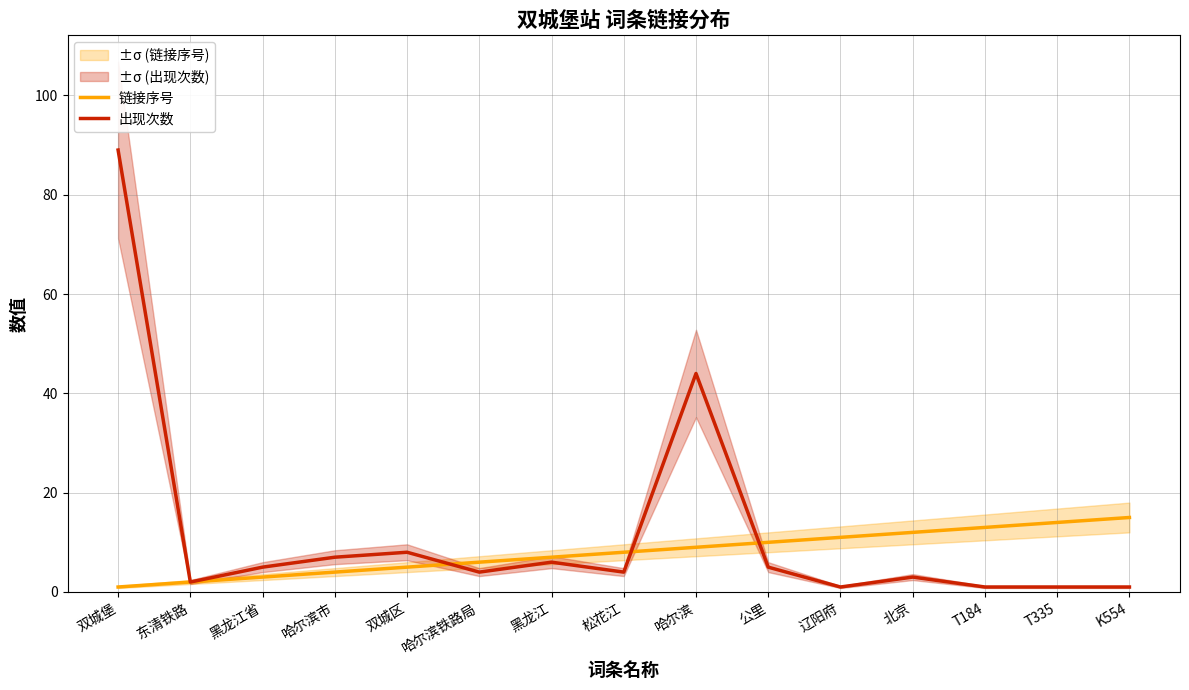

What is the difference between the maximum and second lowest values in the 出现次数 series?

88